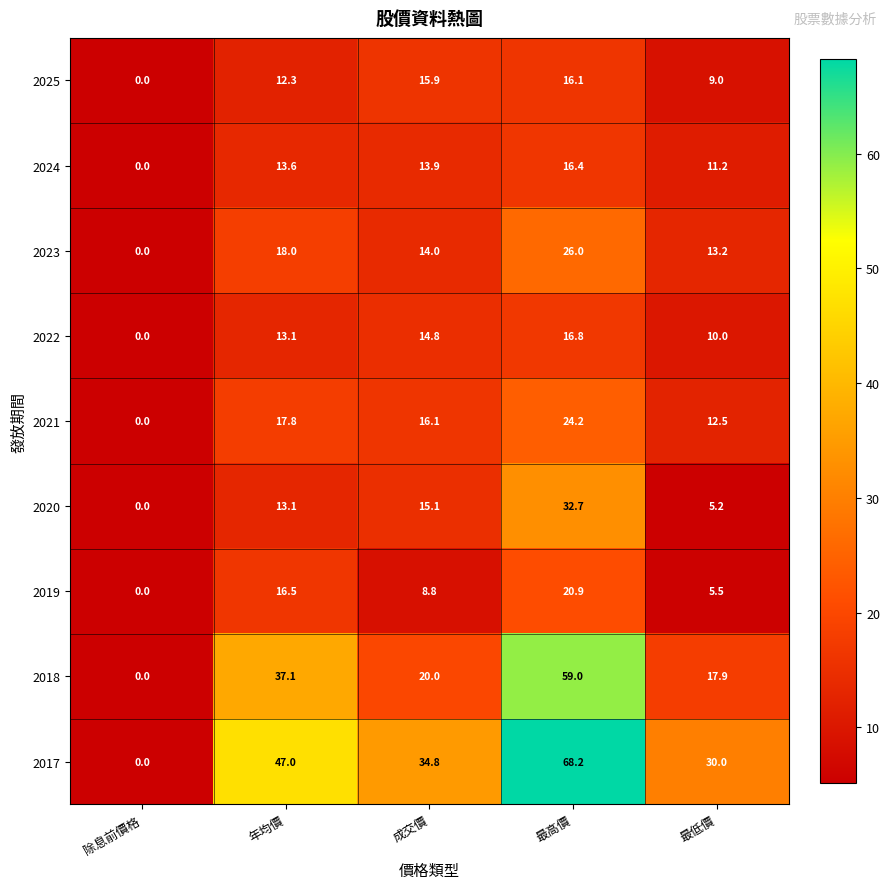

At which category is the sum across all series the highest?

最高價